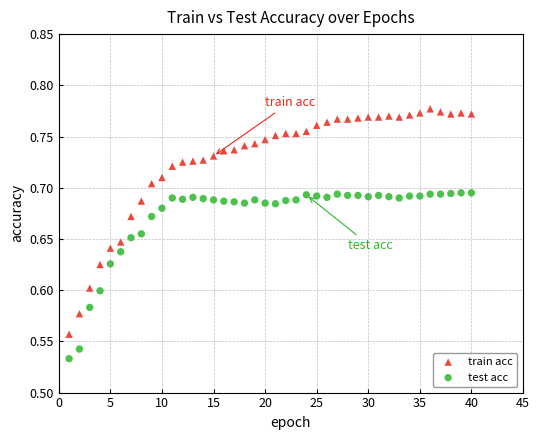

Across all data points, what is the range of X values (max minus min)?

39.0